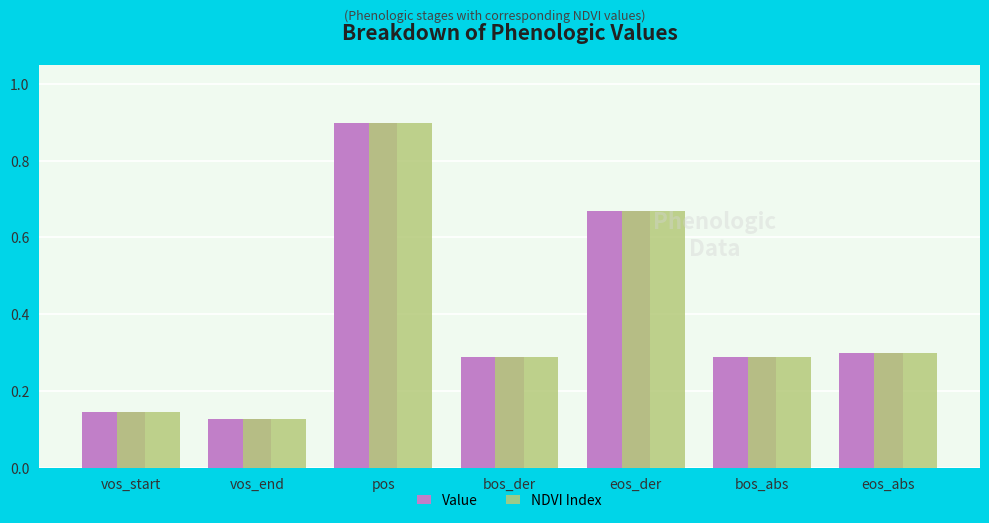

What is the label of the 6th bar from the right?

vos_end